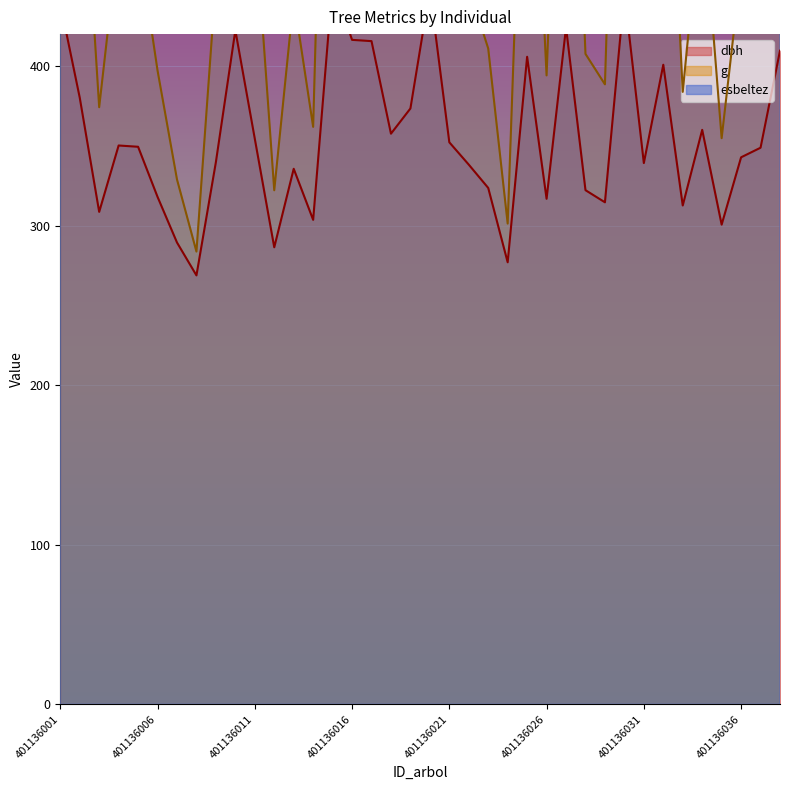

Reading left to right, what are all the values shown in this chart?

dbh: 401136001=439.2	401136002=380.2	401136003=308.6	401136004=350.2	401136005=349.4	401136006=318.0	401136007=289.4	401136008=268.8	401136009=339.8	401136010=422.4	401136011=354.4	401136012=286.4	401136013=335.6	401136014=303.6	401136015=452.2	401136016=416.4	401136017=415.6	401136018=357.6	401136019=373.4	401136020=447.8	401136021=352.2	401136022=338.2	401136023=323.6	401136024=277.0	401136025=405.8	401136026=316.8	401136027=424.2	401136028=322.2	401136029=314.6	401136030=445.8	401136031=339.2	401136032=400.8	401136033=312.6	401136034=360.0	401136035=300.6	401136036=342.8	401136037=348.8	401136038=409.6
g: 401136001=757.5	401136002=567.9	401136003=374.2	401136004=481.8	401136005=479.5	401136006=397.2	401136007=328.9	401136008=283.7	401136009=453.4	401136010=700.6	401136011=493.0	401136012=322.1	401136013=442.5	401136014=361.9	401136015=803.2	401136016=680.7	401136017=678.5	401136018=501.9	401136019=547.6	401136020=787.4	401136021=487.0	401136022=449.1	401136023=411.0	401136024=301.3	401136025=646.8	401136026=394.1	401136027=706.8	401136028=407.6	401136029=388.5	401136030=780.6	401136031=451.7	401136032=631.0	401136033=383.8	401136034=508.8	401136035=354.8	401136036=461.3	401136037=477.9	401136038=659.0
esbeltez: 401136001=432.1	401136002=479.8	401136003=552.6	401136004=508.1	401136005=508.9	401136006=542.0	401136007=575.7	401136008=602.2	401136009=518.7	401136010=444.8	401136011=504.1	401136012=579.4	401136013=523.0	401136014=558.6	401136015=422.7	401136016=449.5	401136017=450.0	401136018=501.0	401136019=486.0	401136020=425.9	401136021=506.2	401136022=520.4	401136023=536.0	401136024=591.4	401136025=458.0	401136026=543.4	401136027=443.3	401136028=537.5	401136029=546.0	401136030=427.3	401136031=519.3	401136032=462.1	401136033=548.1	401136034=498.7	401136035=562.1	401136036=515.7	401136037=509.5	401136038=454.9